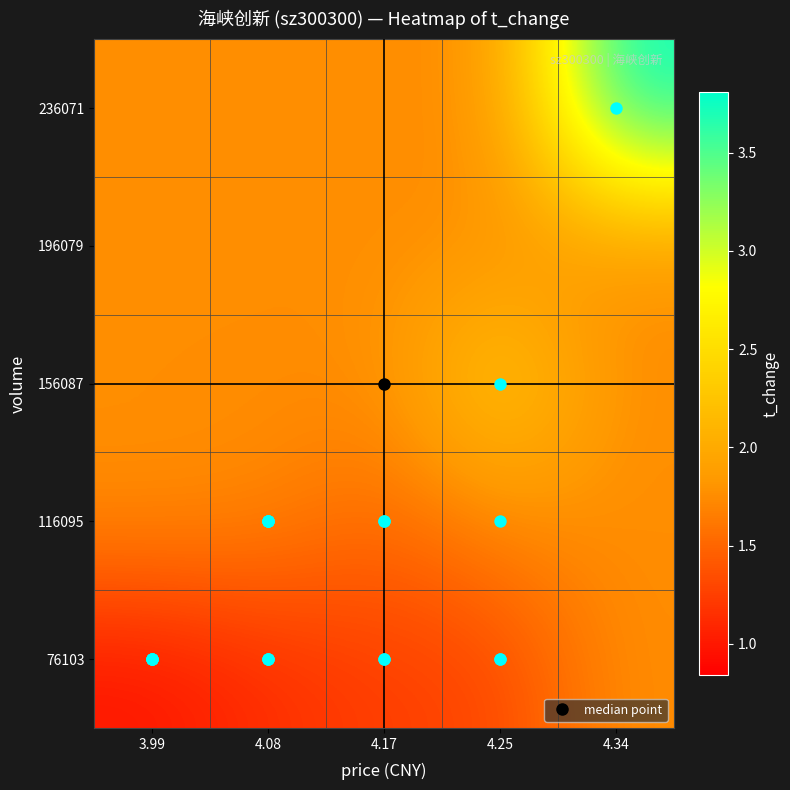

At how many categories does at least one series exceed 2?

2